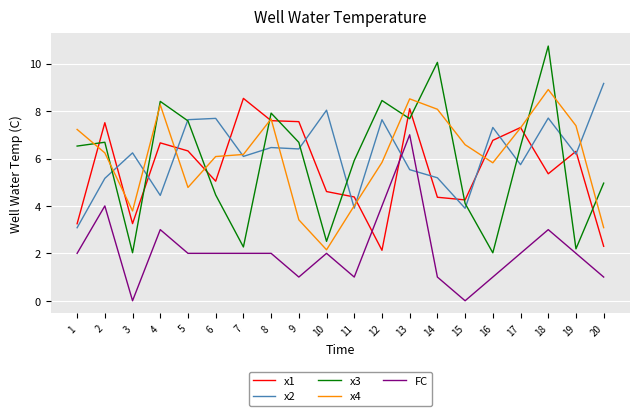

How many values in the x2 series are below 6?

8